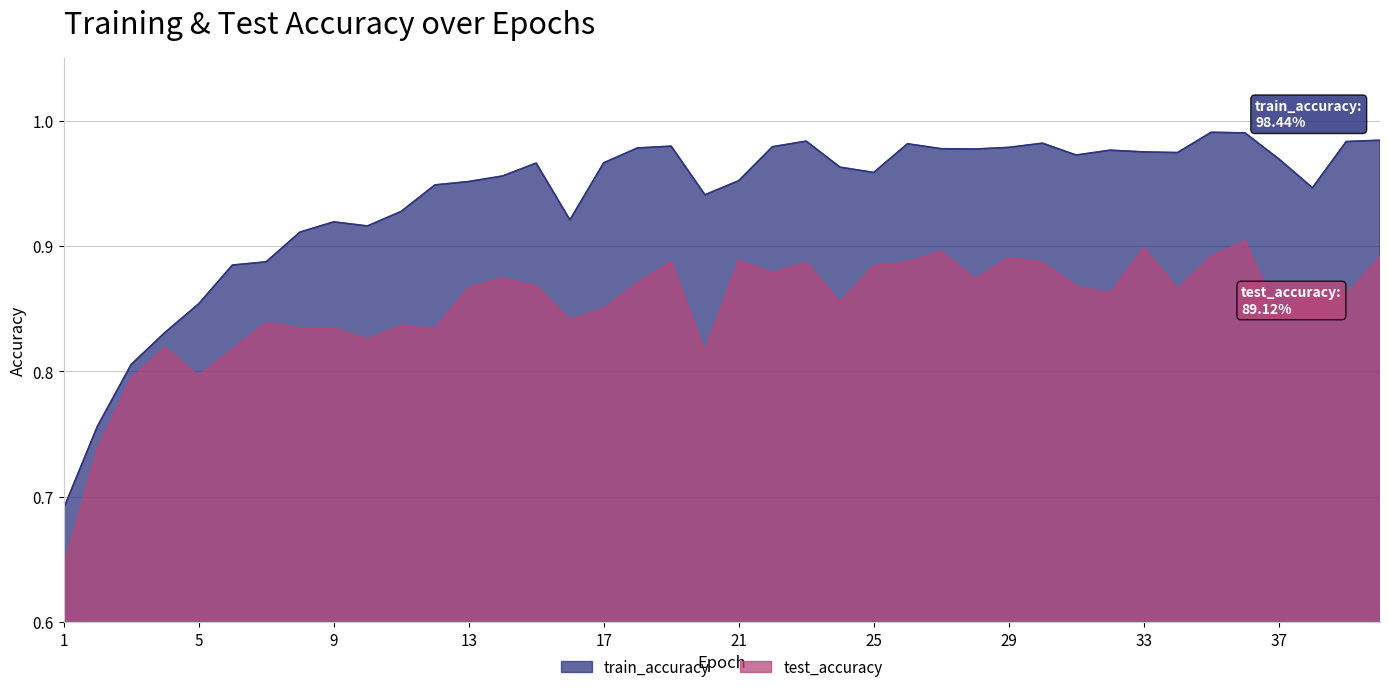

Rank the series by their average value, from highest to lowest.

train_accuracy, test_accuracy